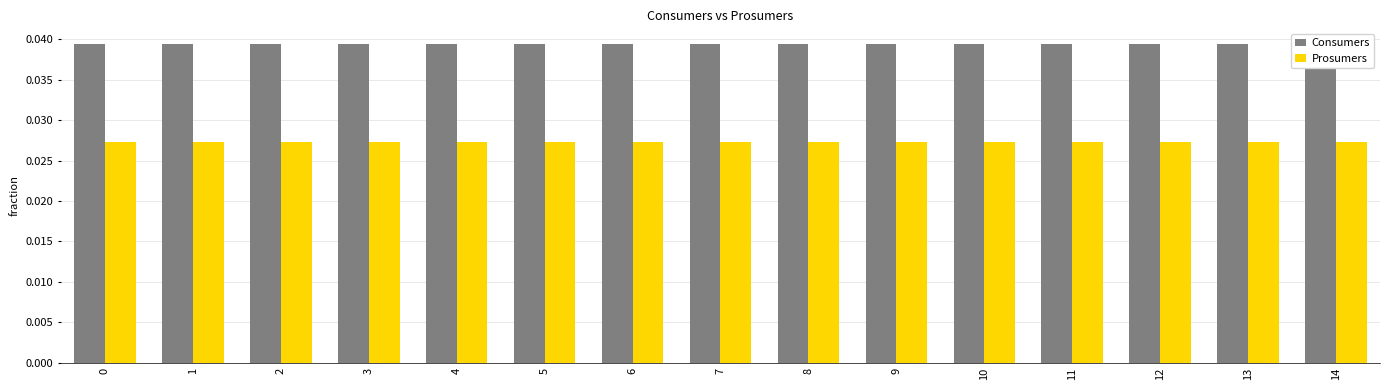

Are the bars horizontal?

No